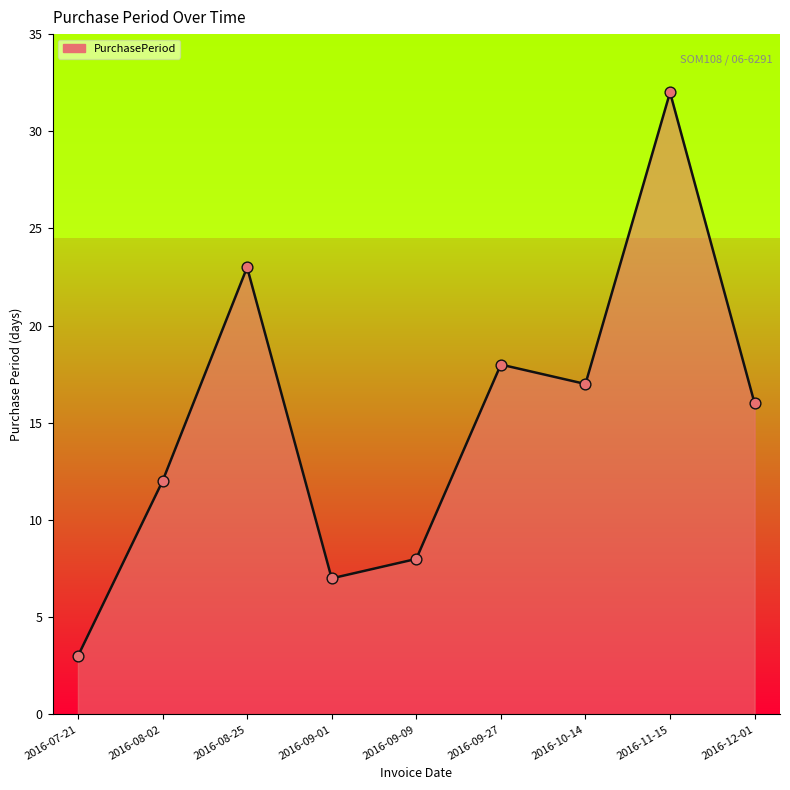

What is the ratio of the value at 2016-07-21 to the value at 2016-09-27?

0.2